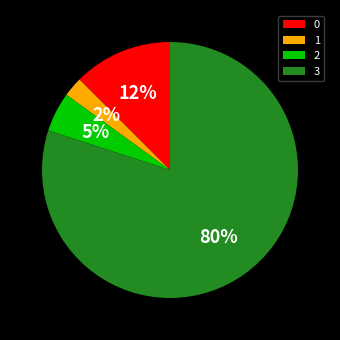

Which category has the biggest portion of the pie?

3